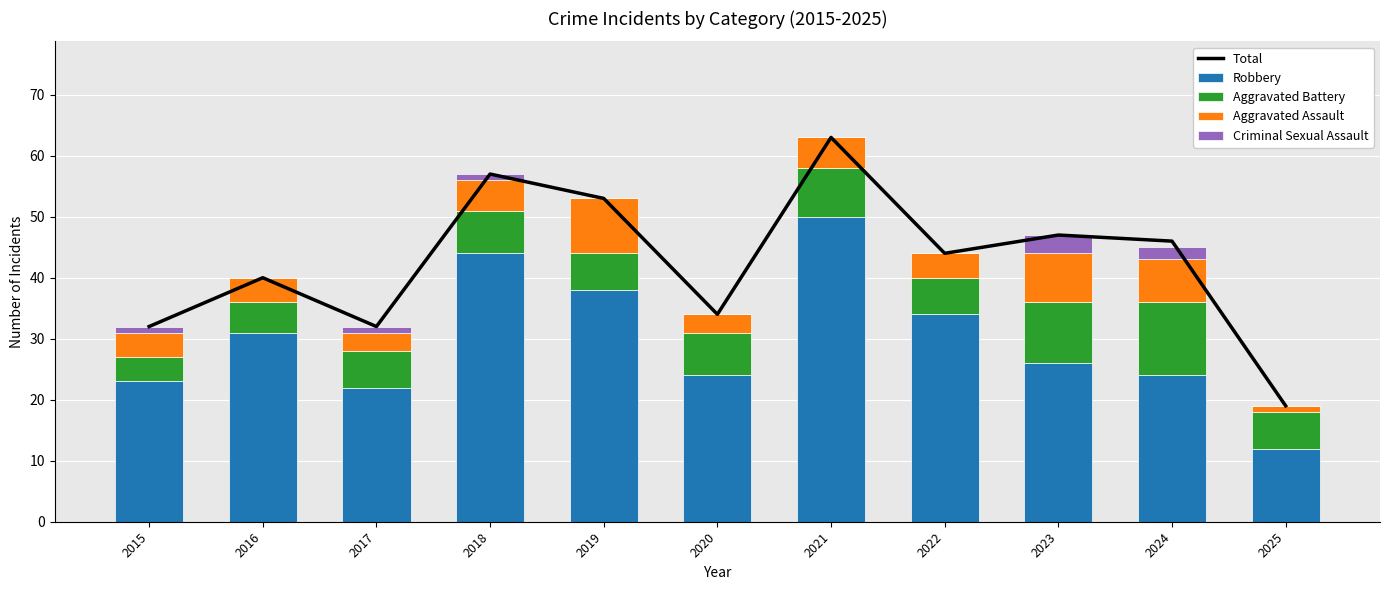

What is the difference between the maximum and minimum values in the Robbery series?

38